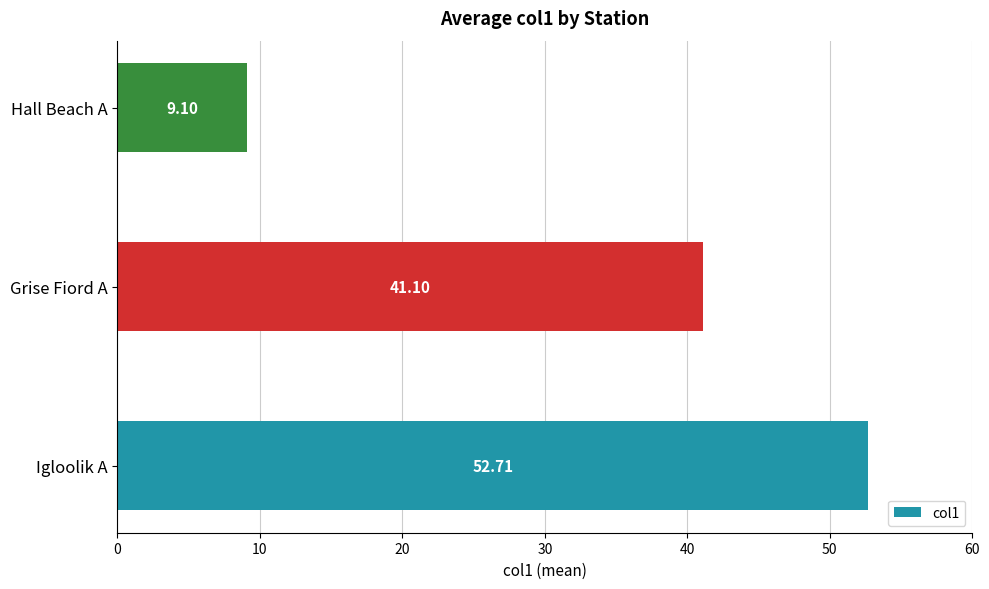

What is the difference between the maximum and second lowest values?

11.6